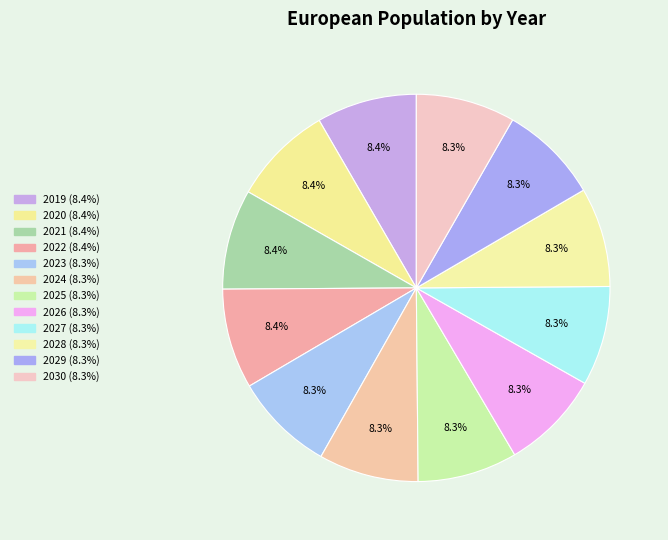

Does any single category account for the majority?

No